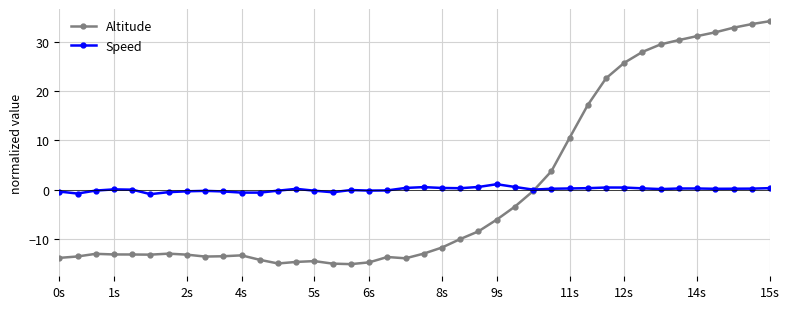

At how many categories does at least one series exceed 21?

10